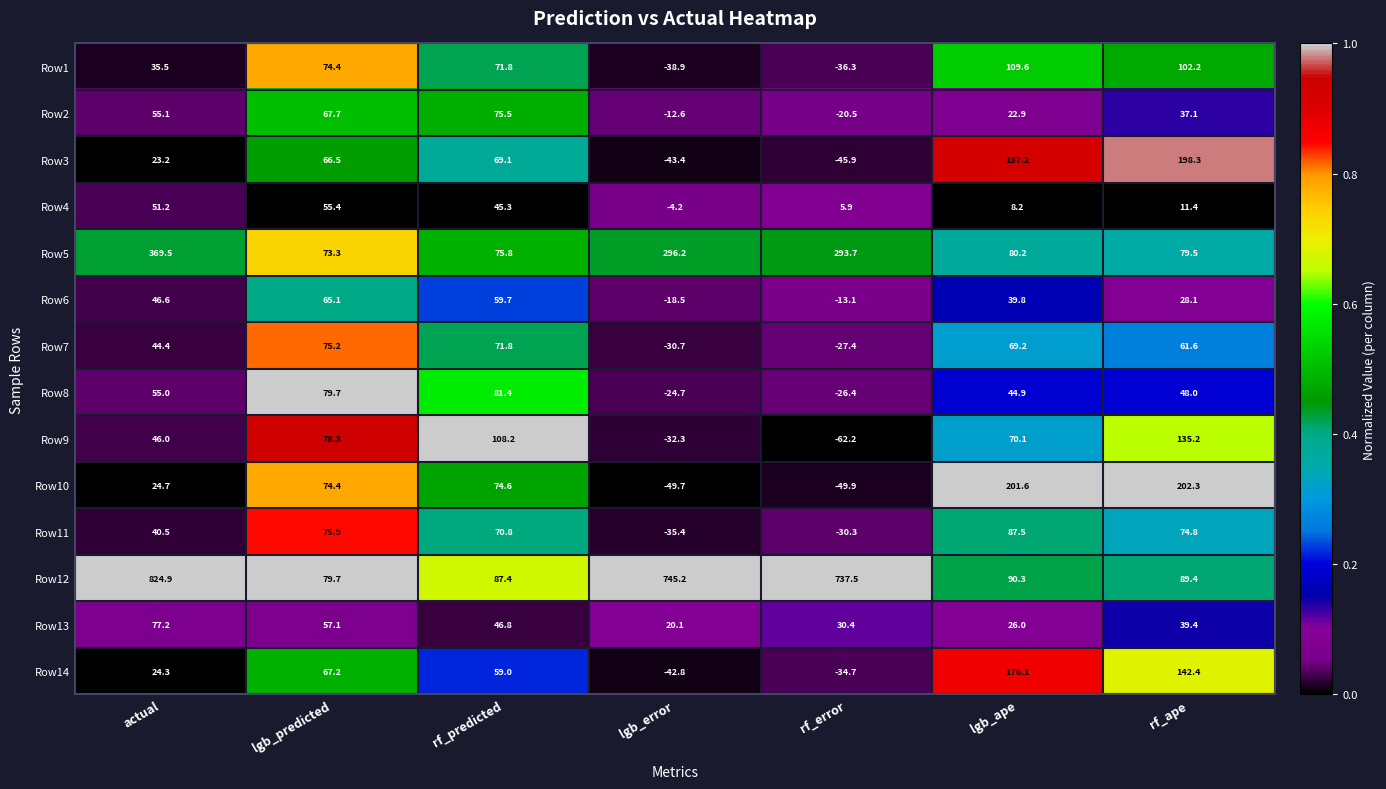

Where does the Row3 series first go above 66?

lgb_predicted